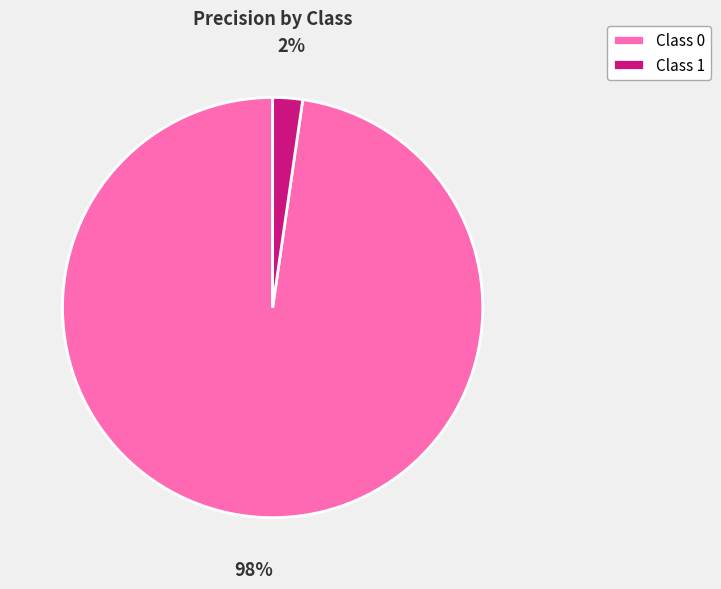

Is there a majority slice in this chart?

Yes